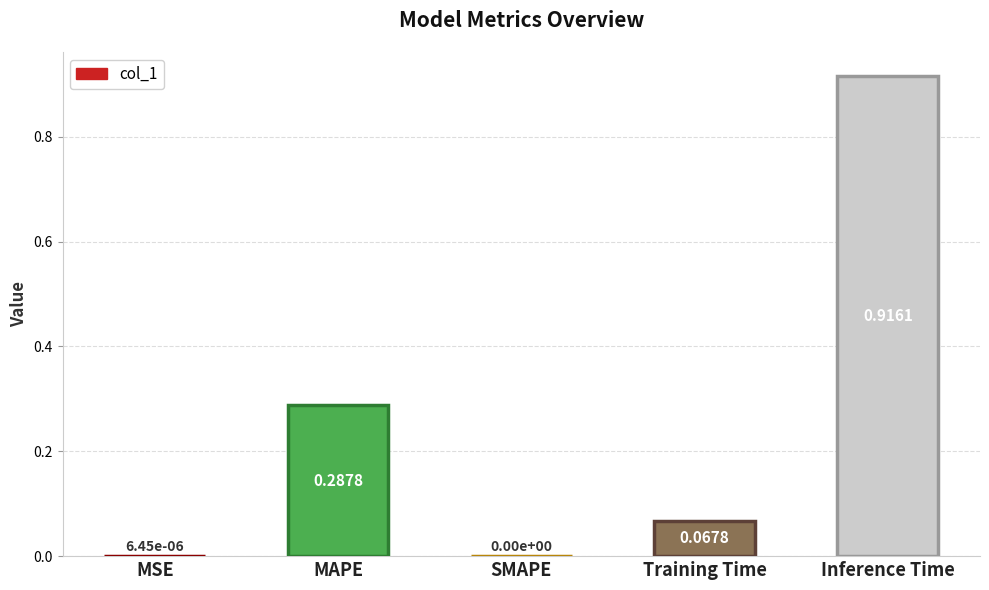

Which category has the highest value across all series?

Inference Time